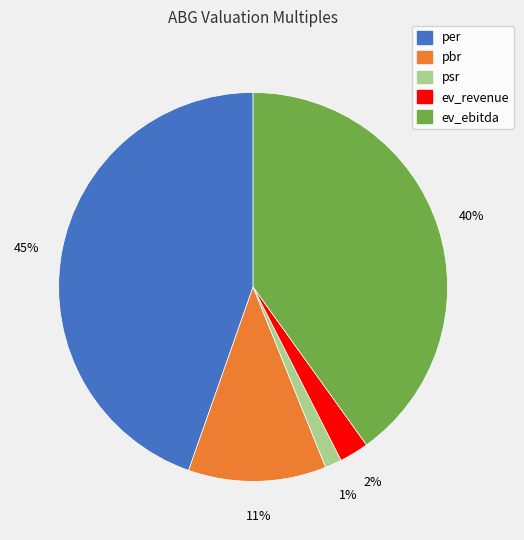

Do ev_revenue and pbr together represent more than half of the pie?

No